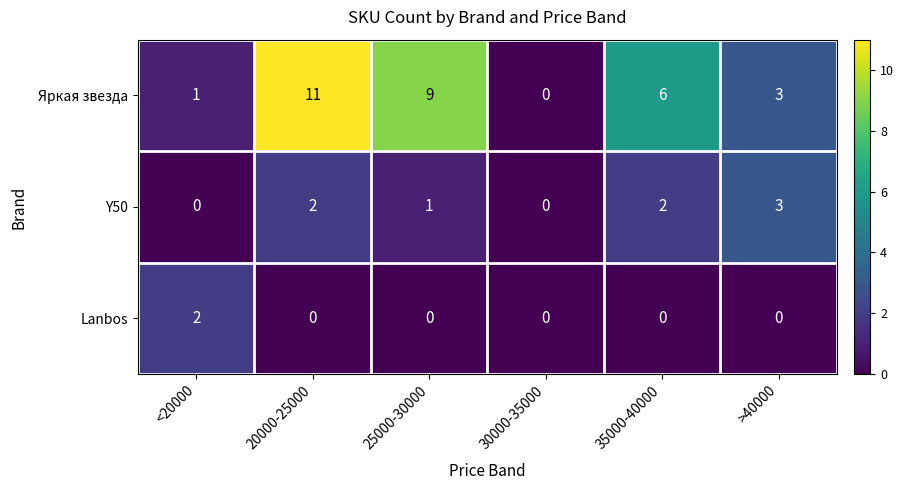

What is the average value of the Яркая звезда series?

5